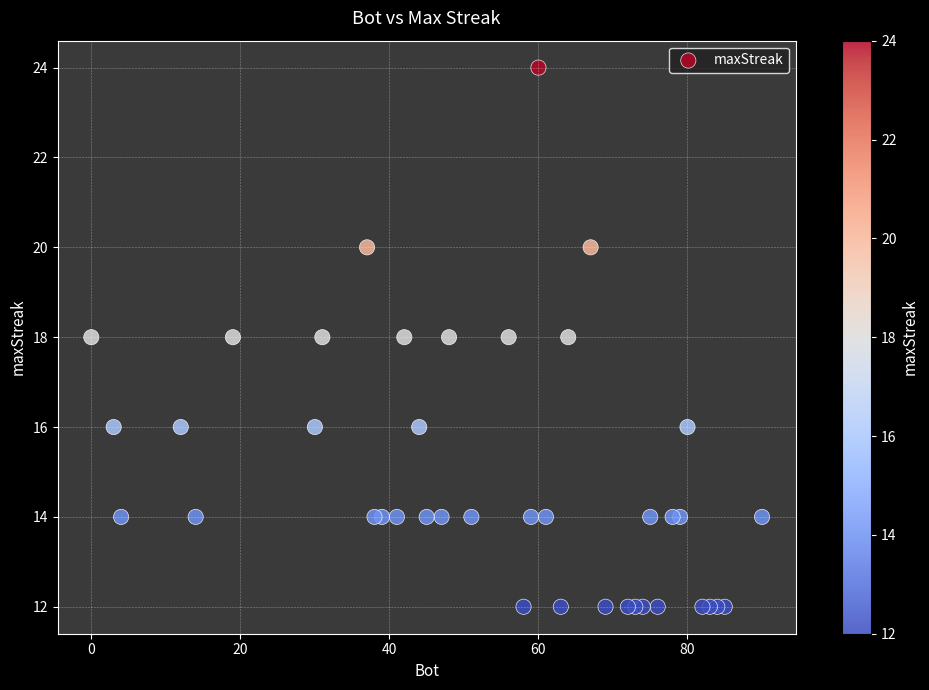

What is the range of Y values (max minus min)?

12